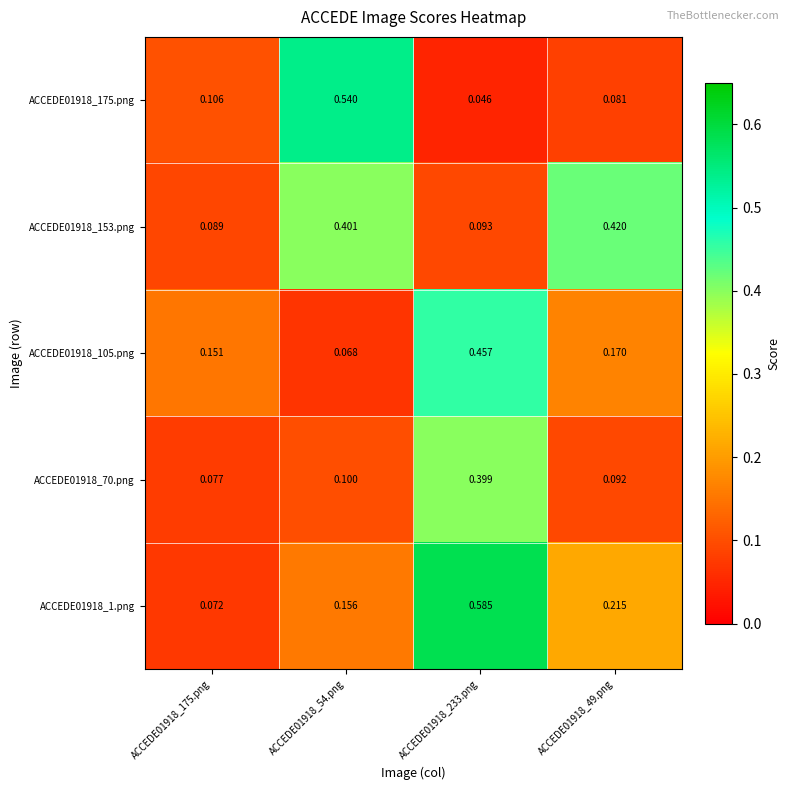

List the series in order of their peak value, highest first.

ACCEDE01918_1.png, ACCEDE01918_175.png, ACCEDE01918_105.png, ACCEDE01918_153.png, ACCEDE01918_70.png